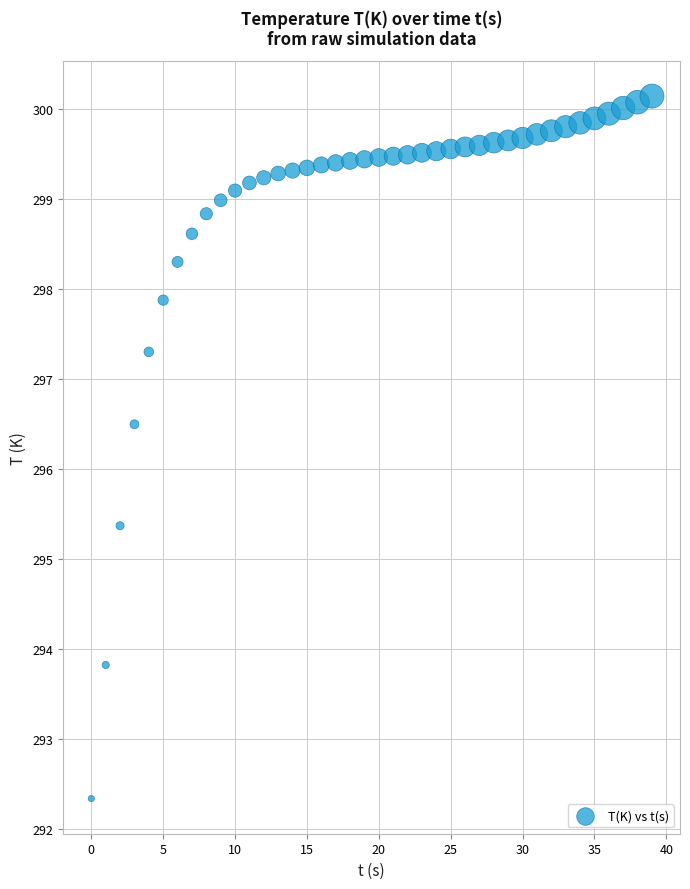

What is the range of Y values (max minus min)?

7.8